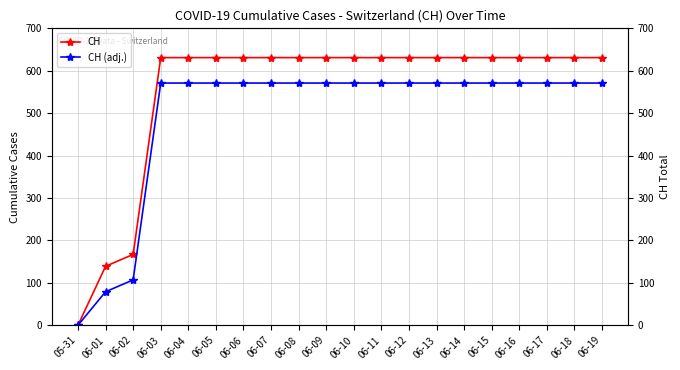

At which label is CH closest to 315?

06-02